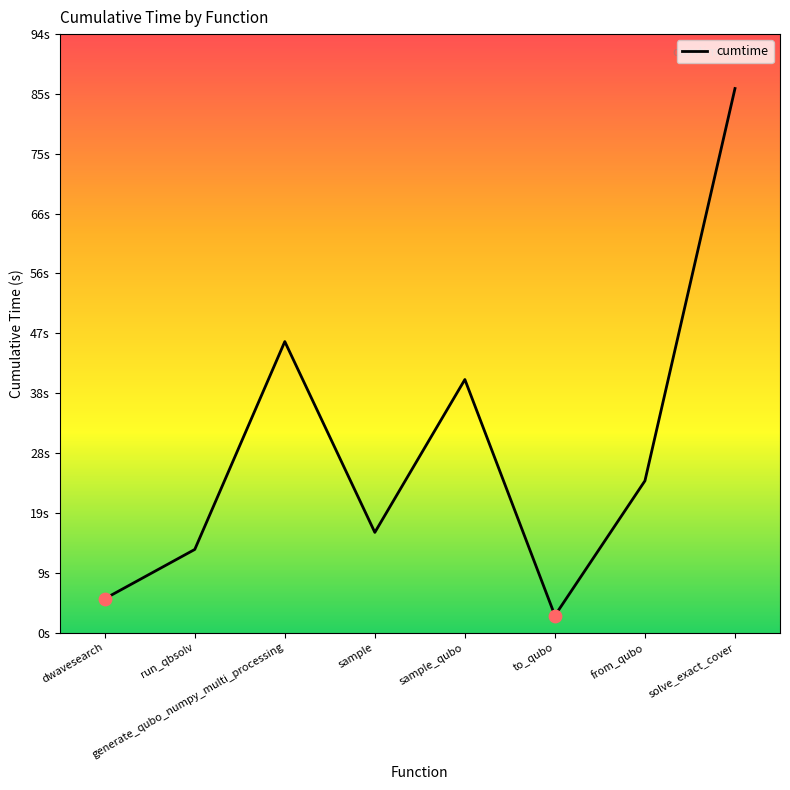

Approximately how many times larger is the value at generate_qubo_numpy_multi_processing compared to dwavesearch?

8.6